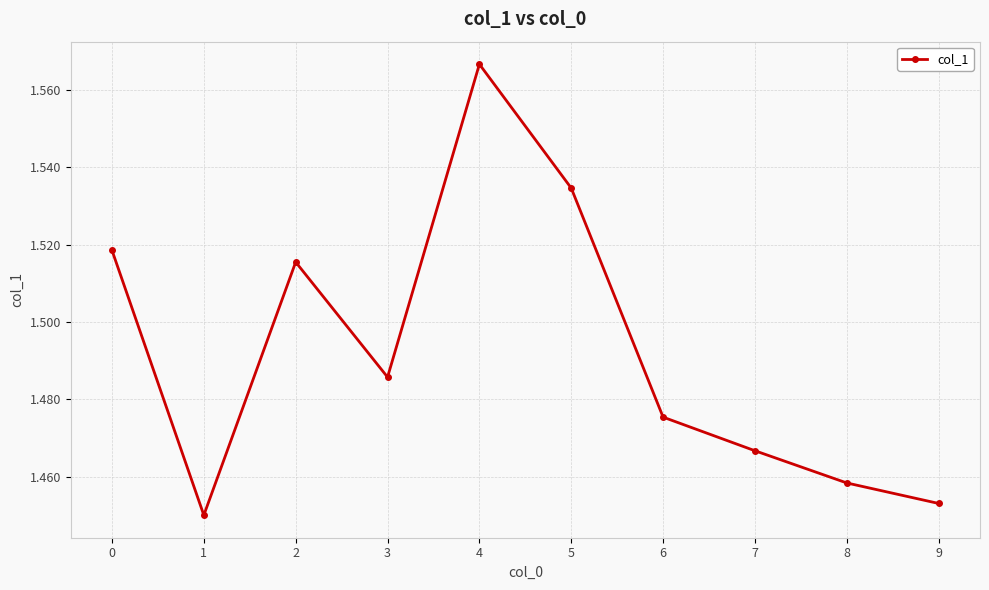

At which category does the data reach its first local peak?

2